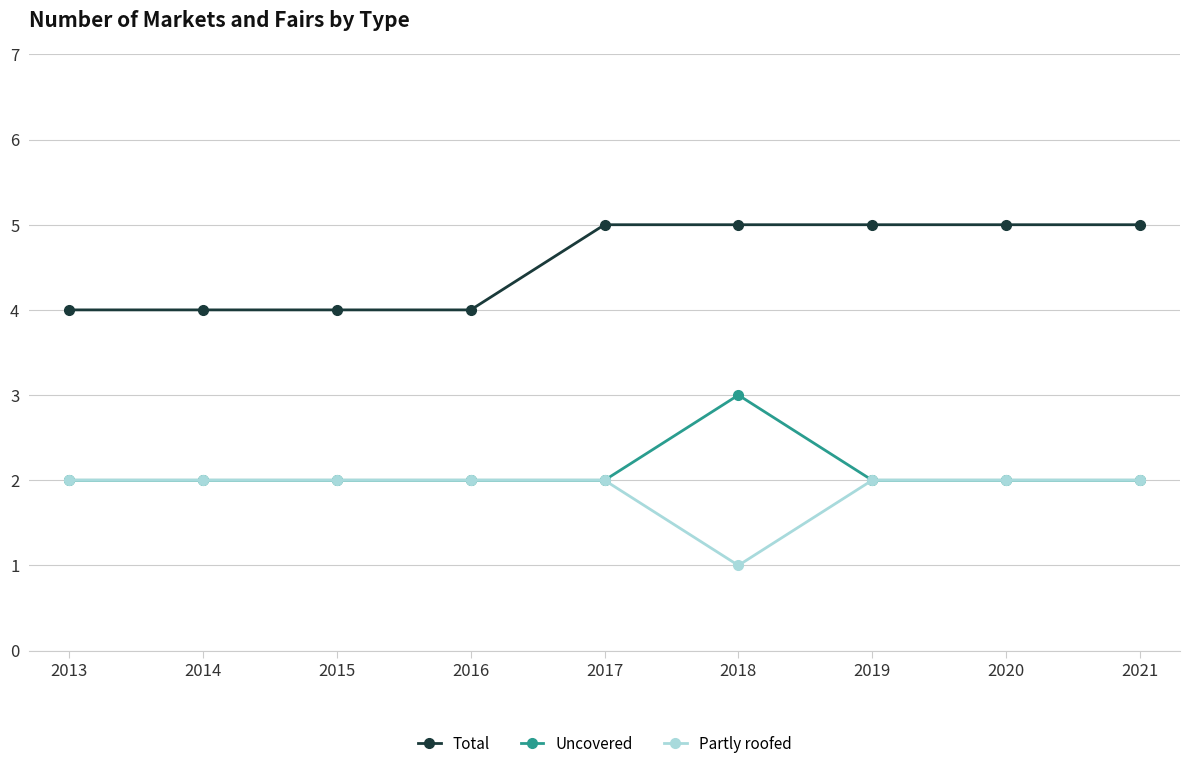

What is the greatest value displayed?

5